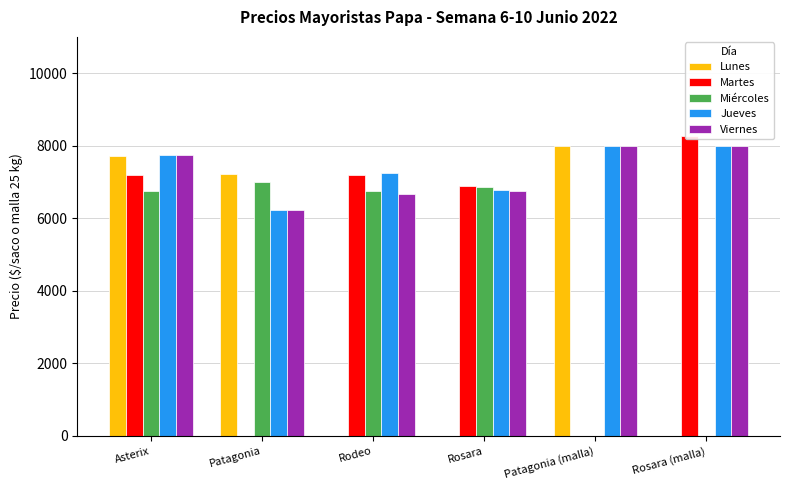

At how many categories does at least one series exceed 3312?

6